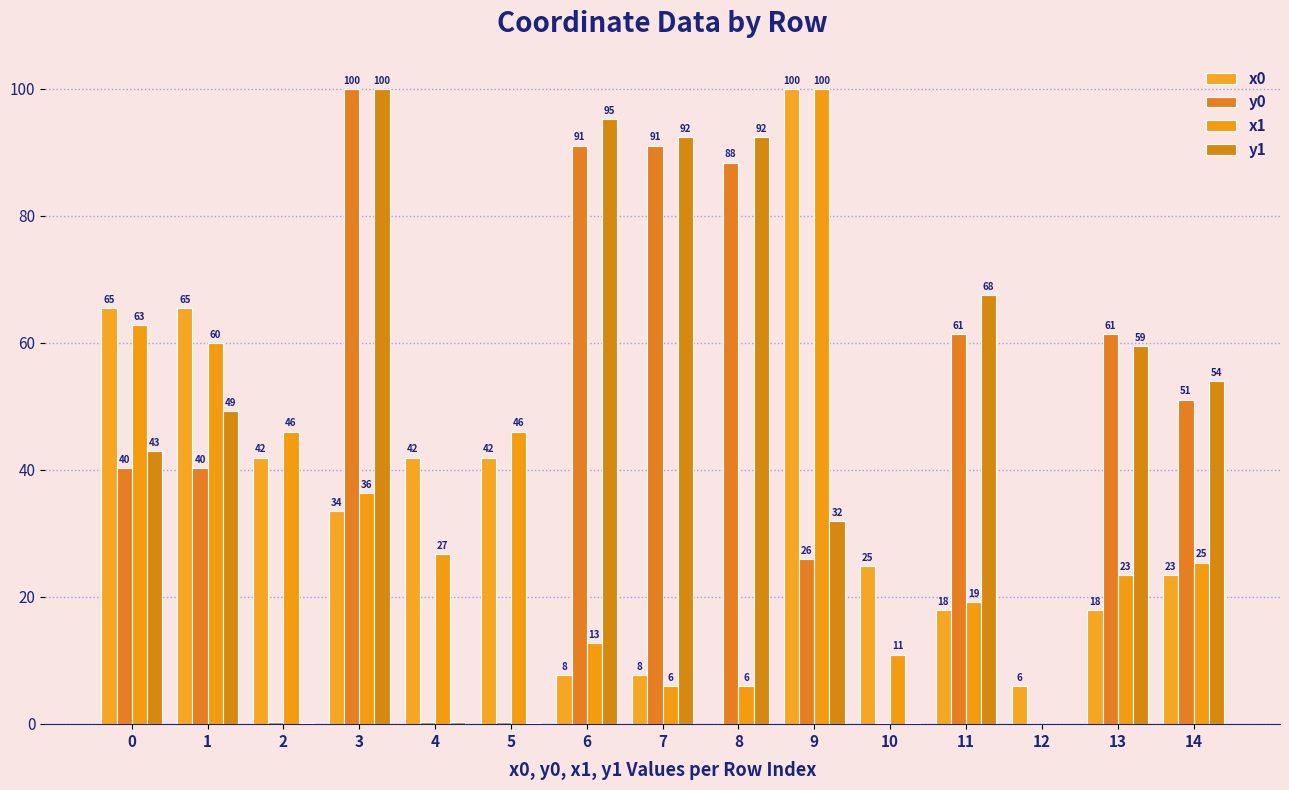

How many values in the x0 series exceed 24?

8